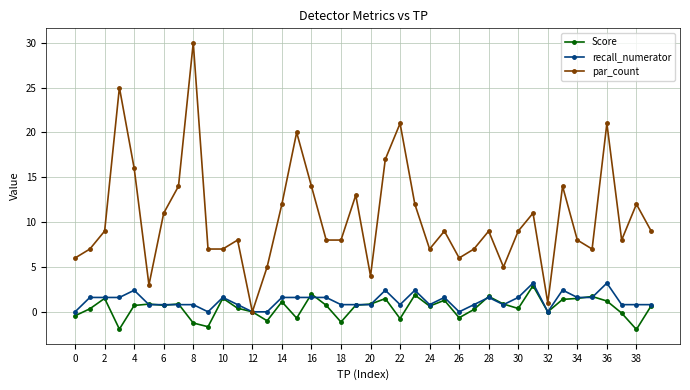

True or false: par_count has more than 2 interior local peaks.

True